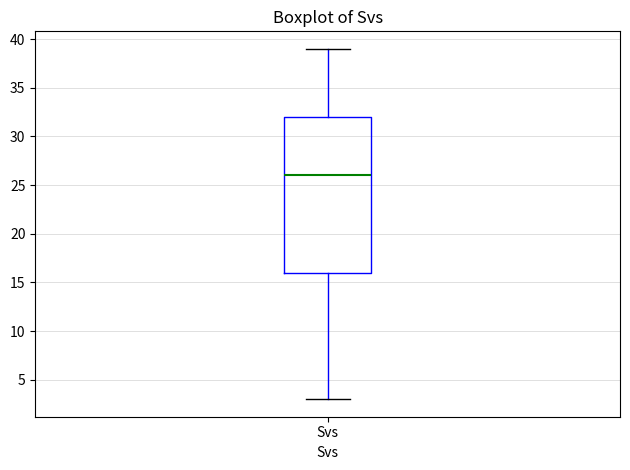

Transcribe this box plot: give where the median line is, the range the box spans, and where the two whiskers end, as read against the y-axis. The values are not printed on the chart, so give them approximately, as read against the axis.

median 26, box 16 to 32, whiskers 3 to 39